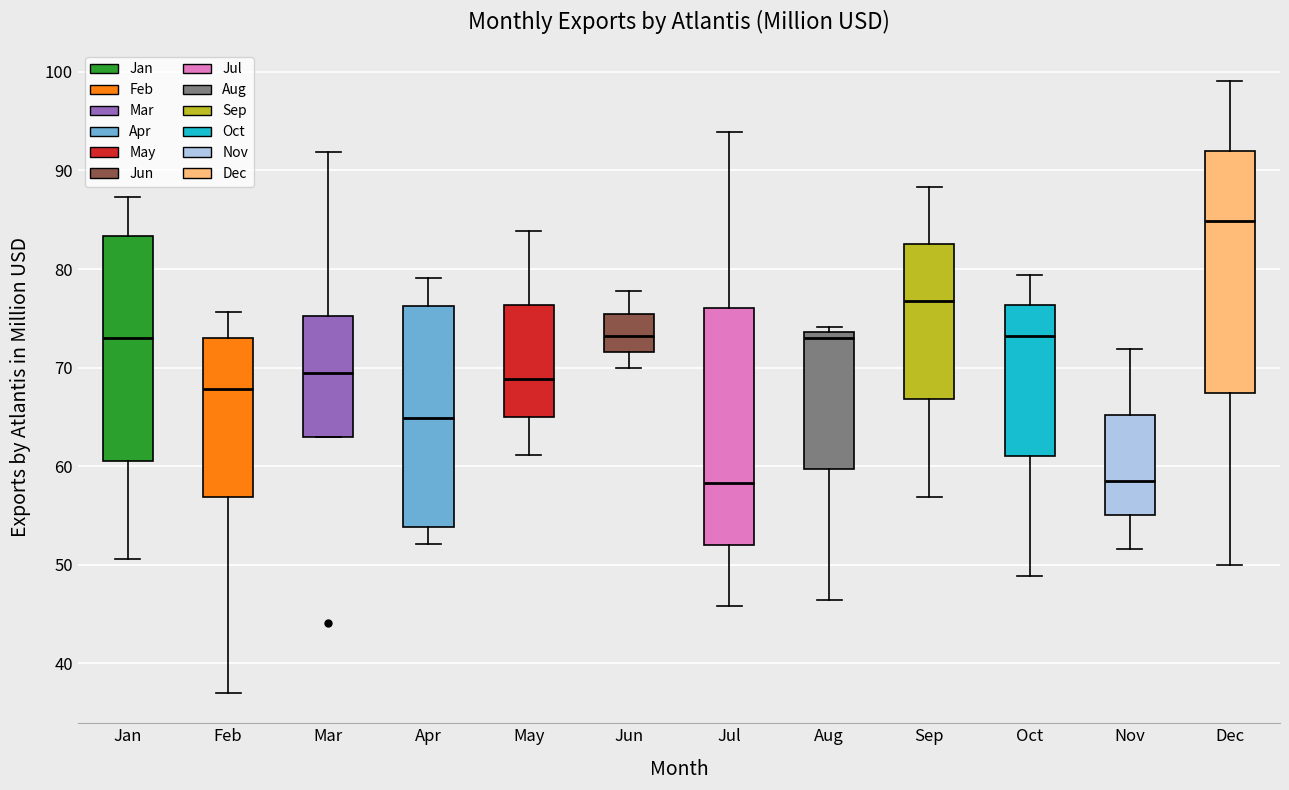

Which box's median line is the highest?

Dec